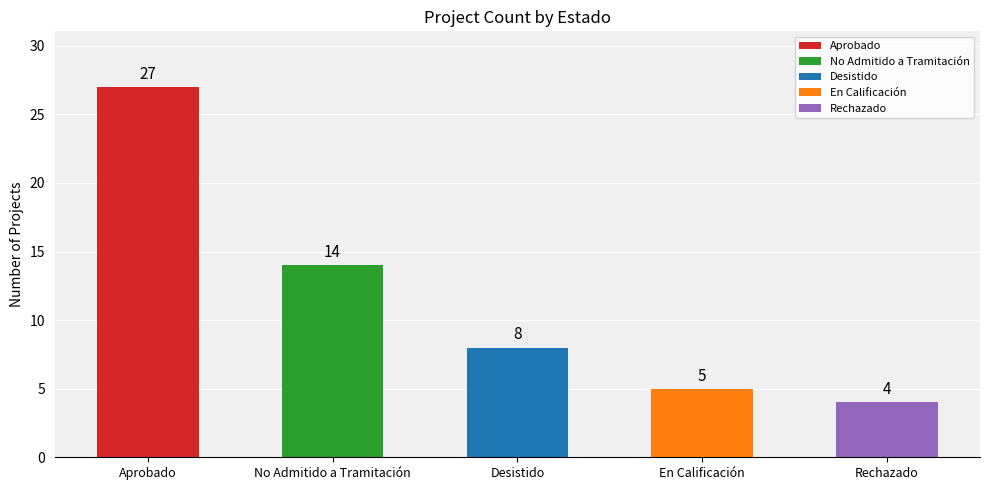

Does the chart contain stacked bars?

No